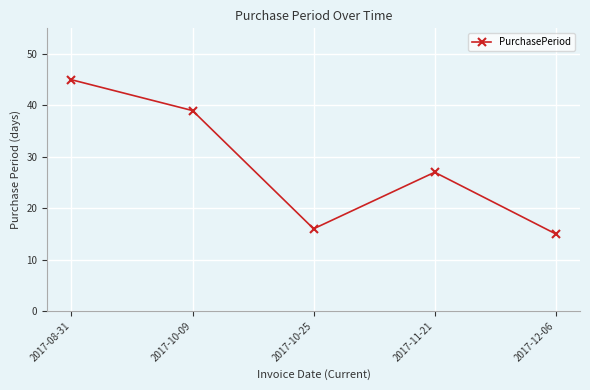

What is the difference between the maximum and second lowest values?

29